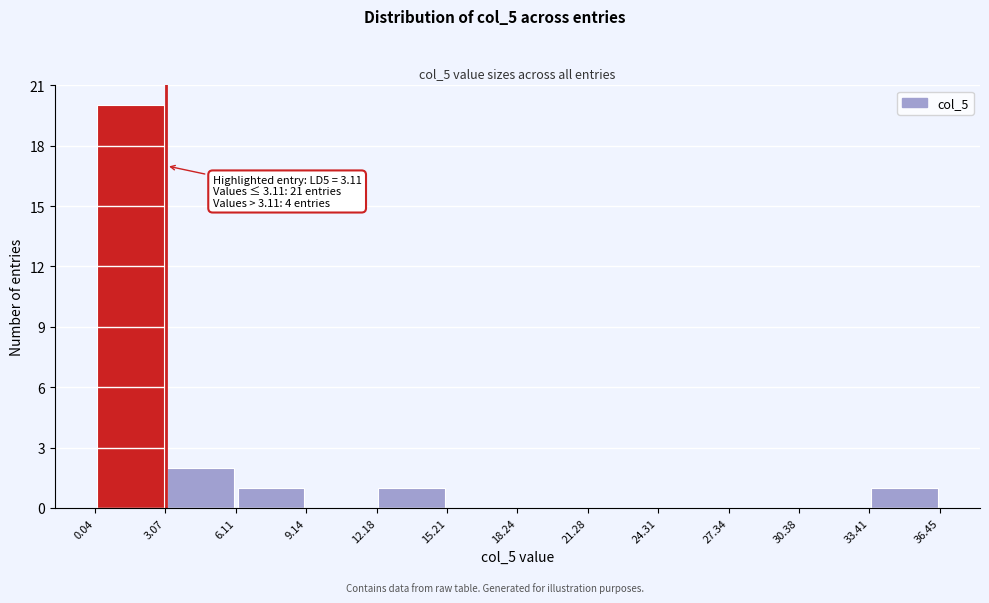

Which range on the x-axis has the tallest bar?

0.04 to 3.07